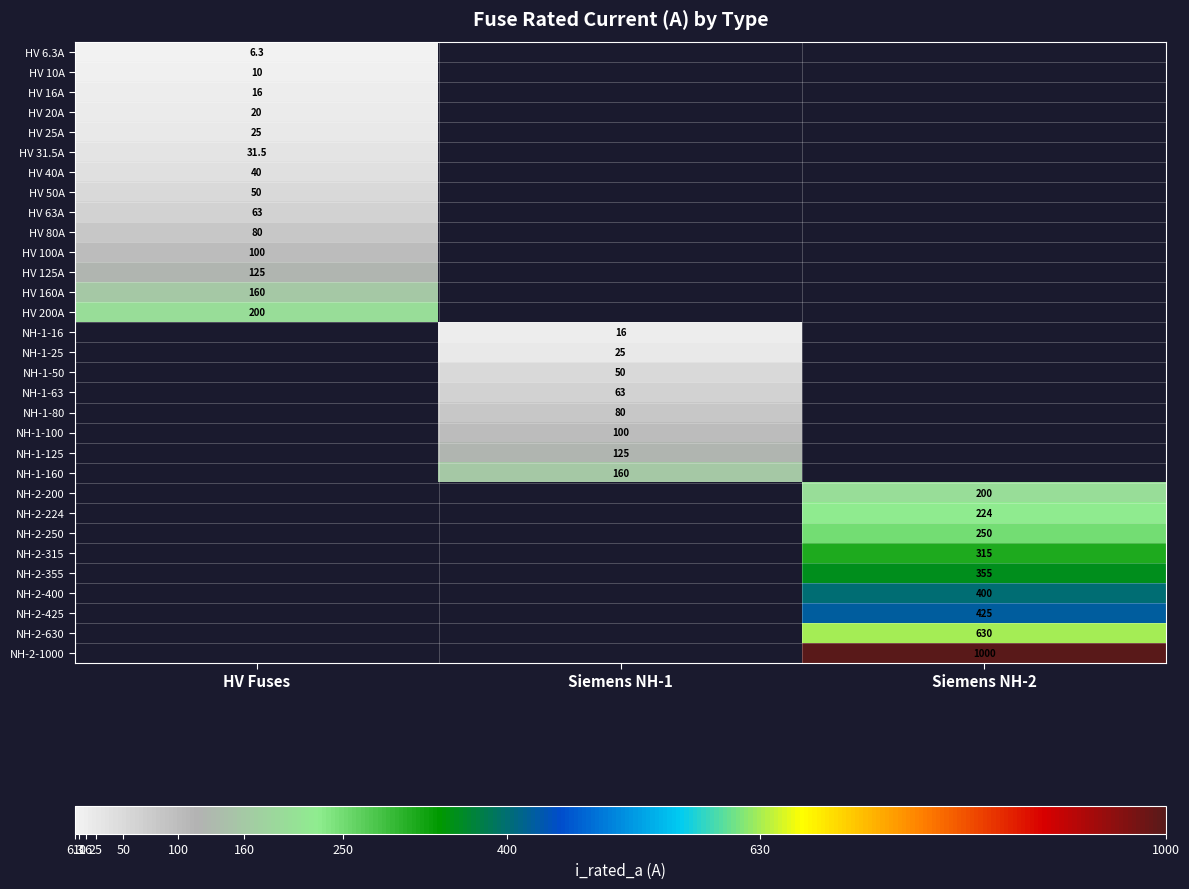

What is the greatest value displayed?

1000.0